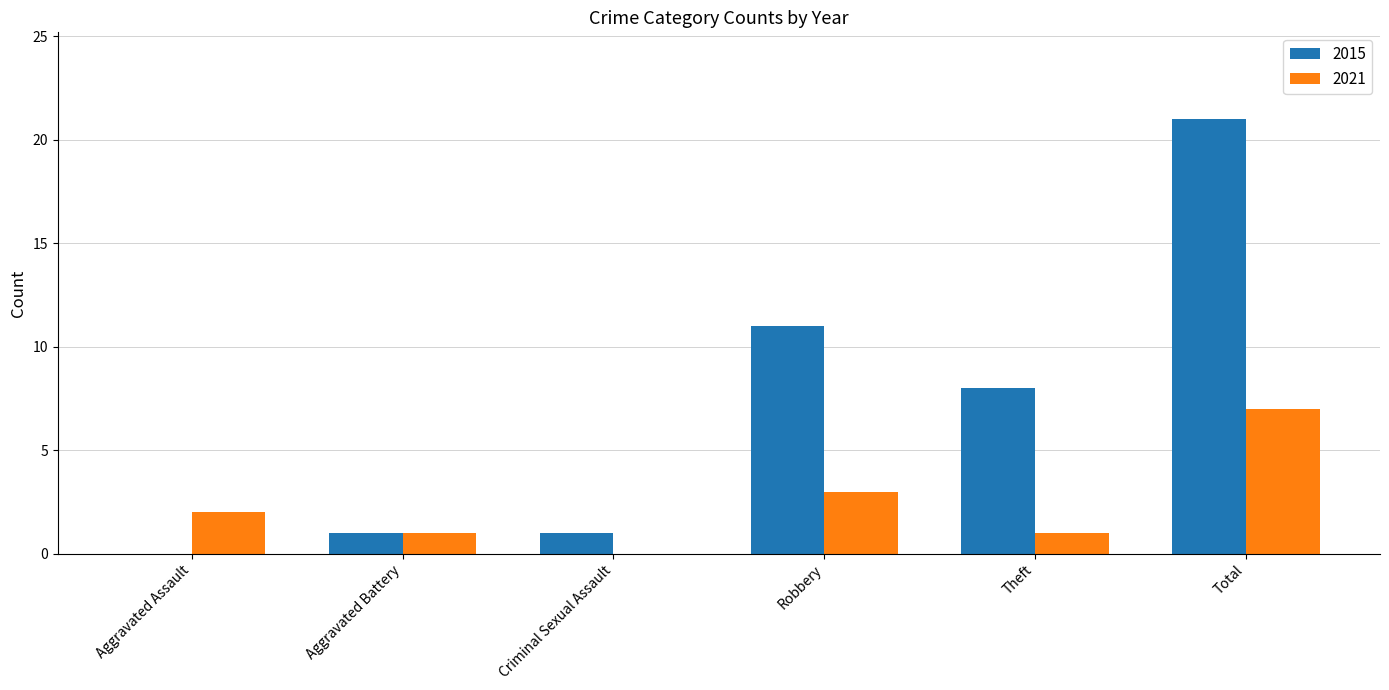

Reading left to right, what are all the values shown in this chart?

2015: 0	1	1	11	8	21
2021: 2	1	0	3	1	7